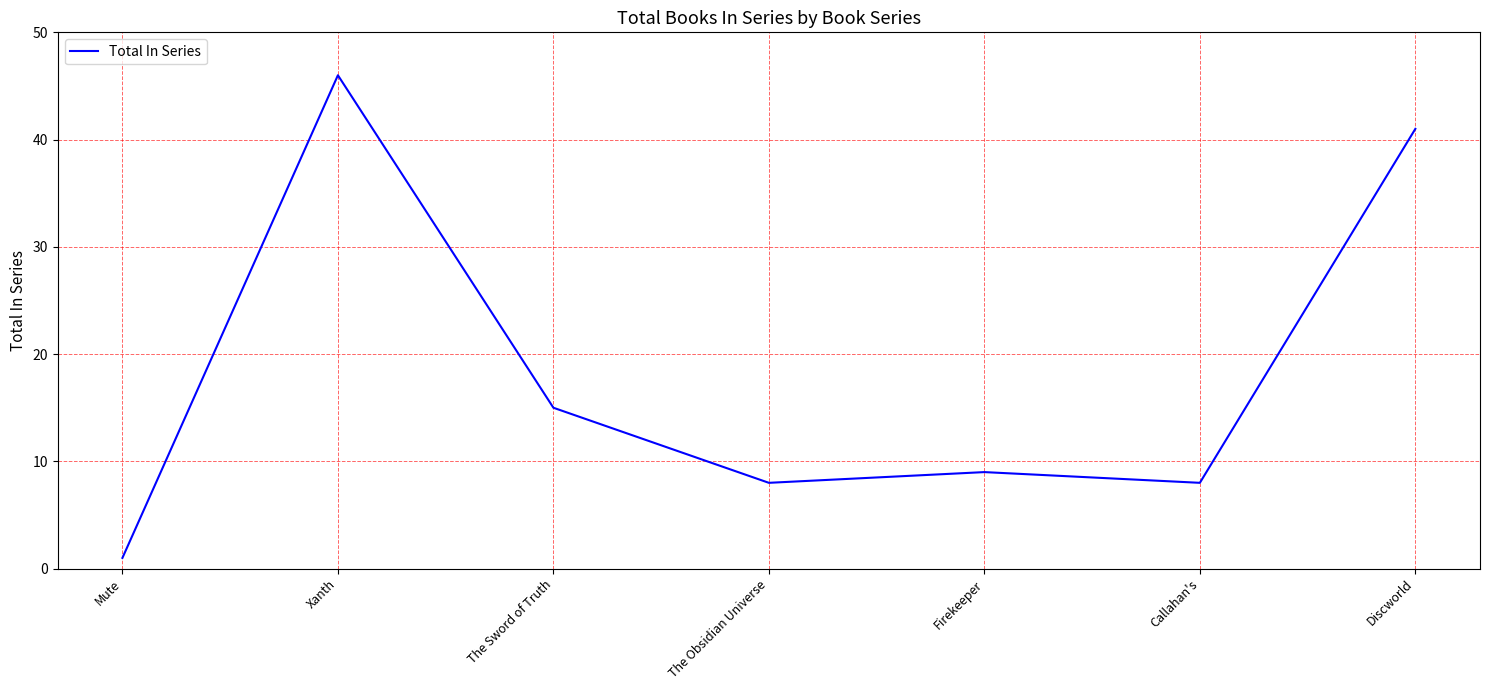

What position from the right is Callahan's?

2